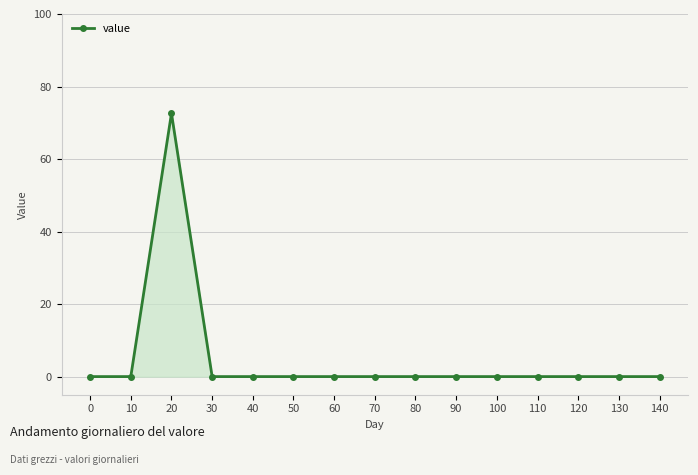

How many lines are shown in the chart?

1